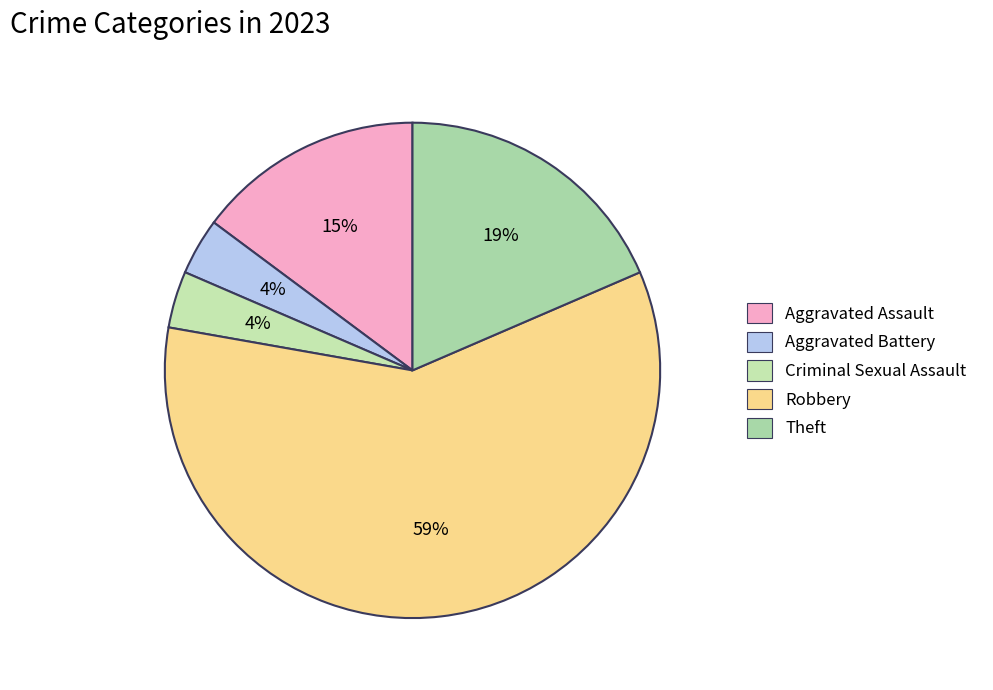

How many segments does this pie chart have?

5